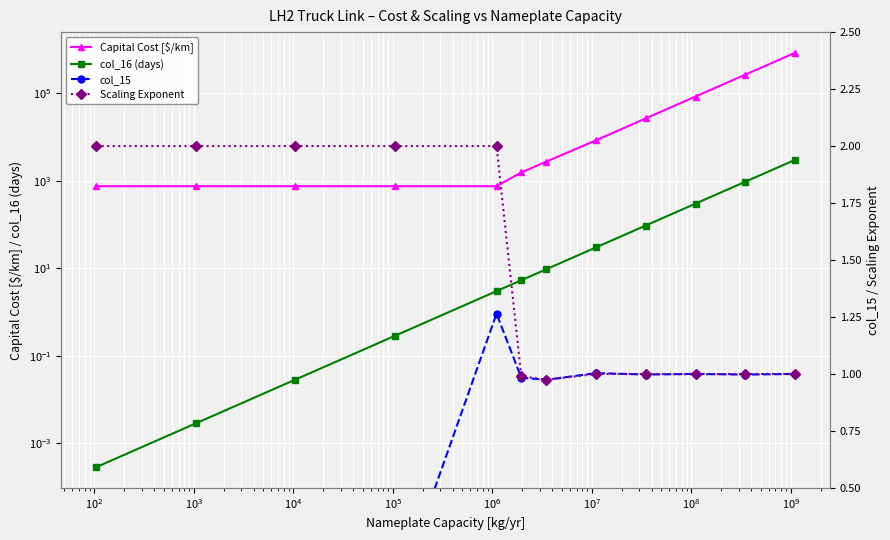

Which series has the largest total across all categories?

Capital Cost [$/km]